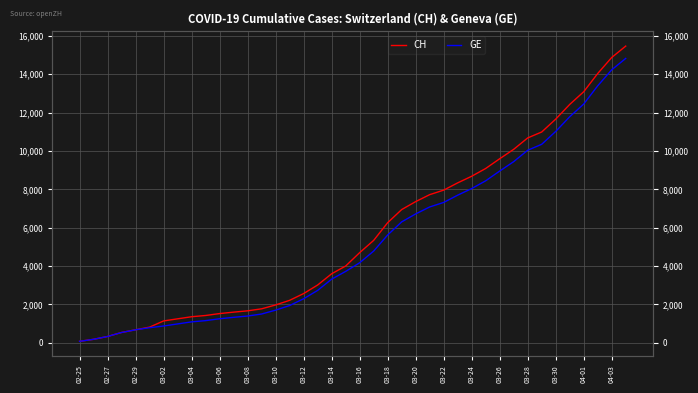

What is the sum of all CH values?

226951